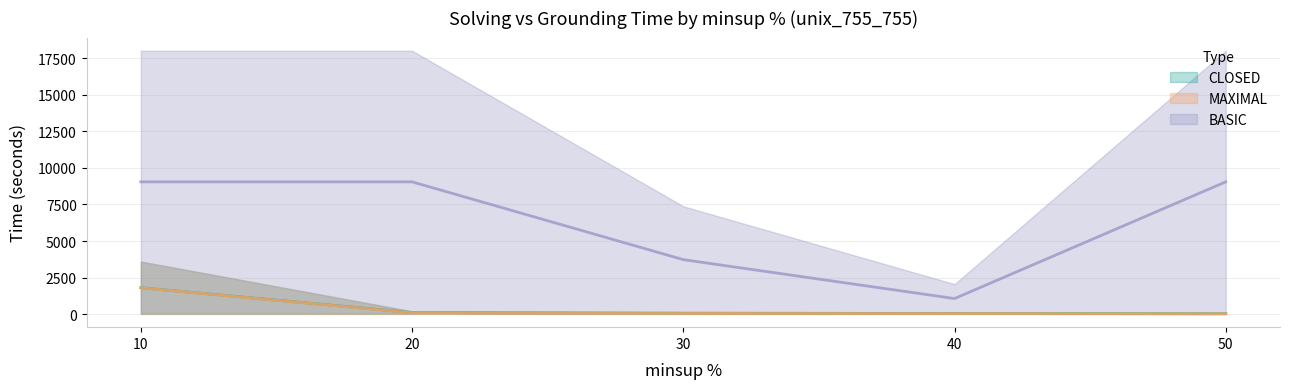

What is the difference between the second highest and minimum values in the MAXIMAL solving series?

74.8